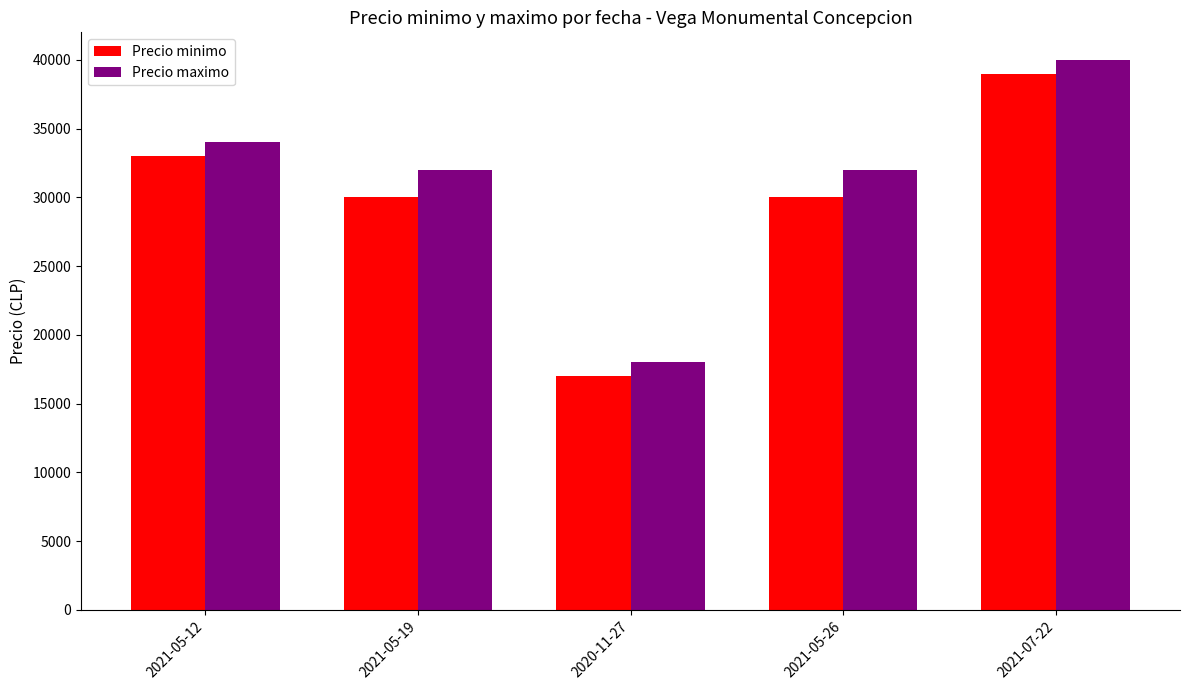

What is the difference between the second highest and minimum values in the Precio minimo series?

16000